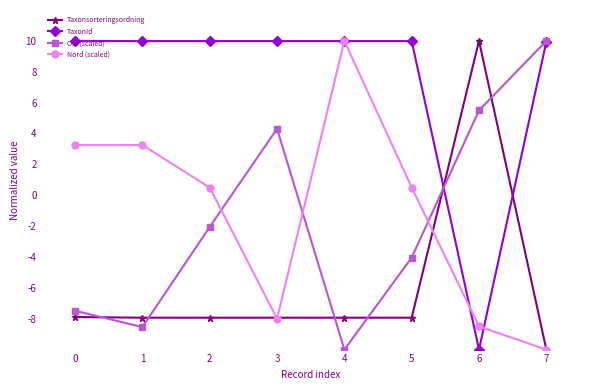

How many values in the Taxonsorteringsordning series exceed -7?

1